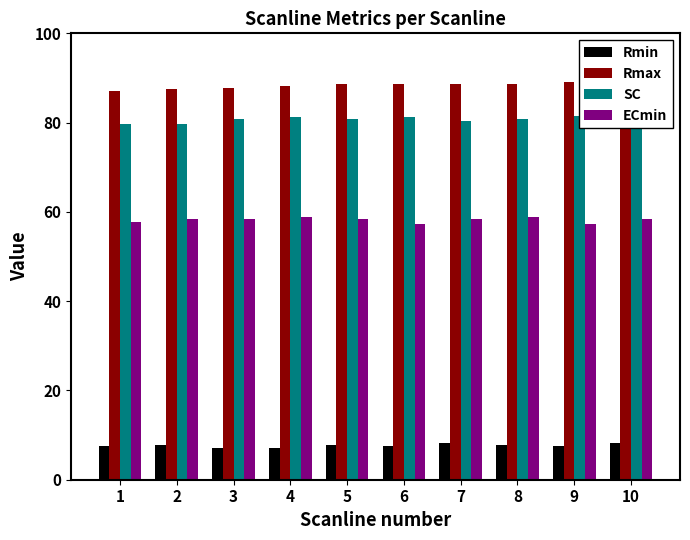

What is the total value across all series at 7?

235.7